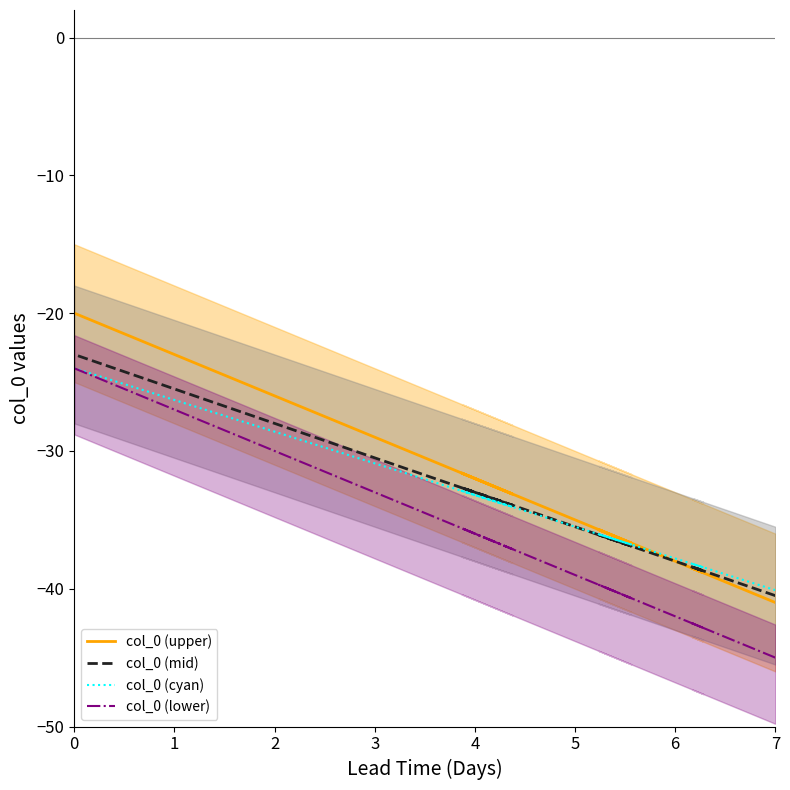

What is the minimum value shown in the chart?

-45.0